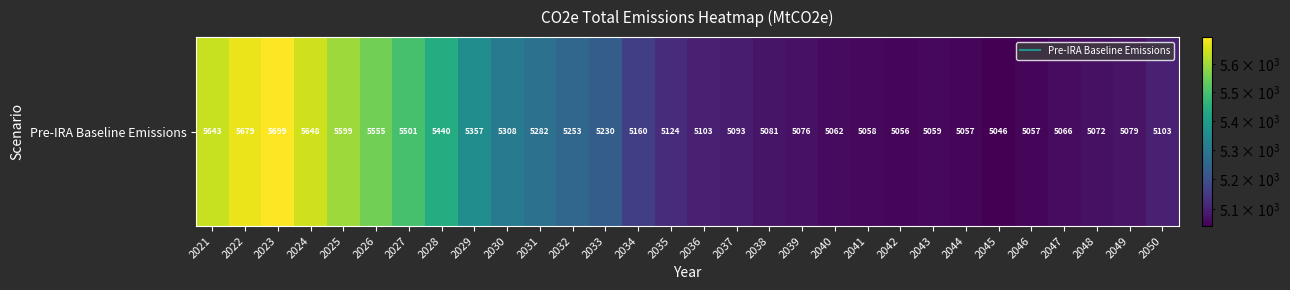

The value at 2039 is 5075.7. True or false?

True